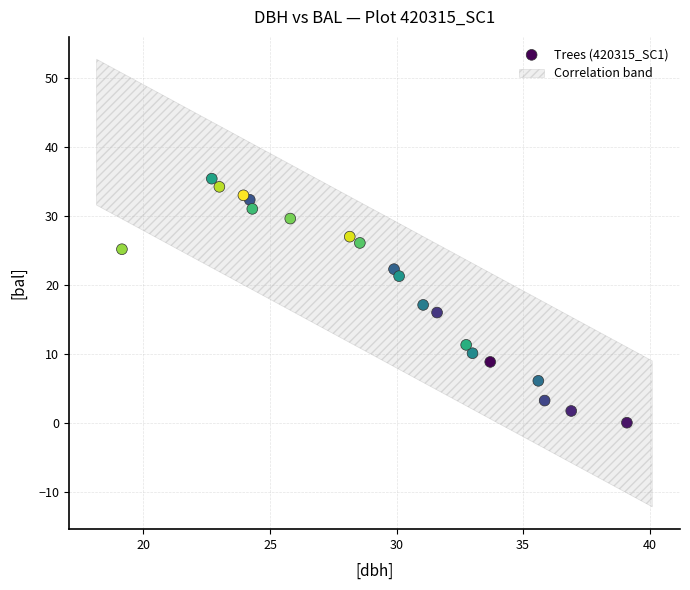

What is the range of Y values (max minus min)?

35.4